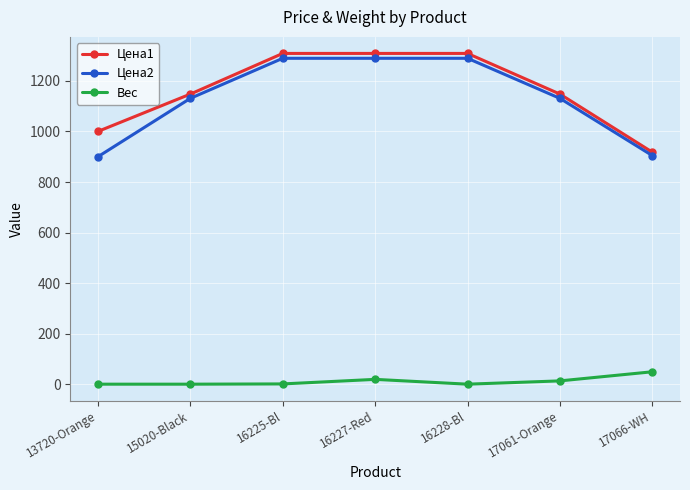

What is the spread (max minus min) of values at 17061-Orange?

1133.5